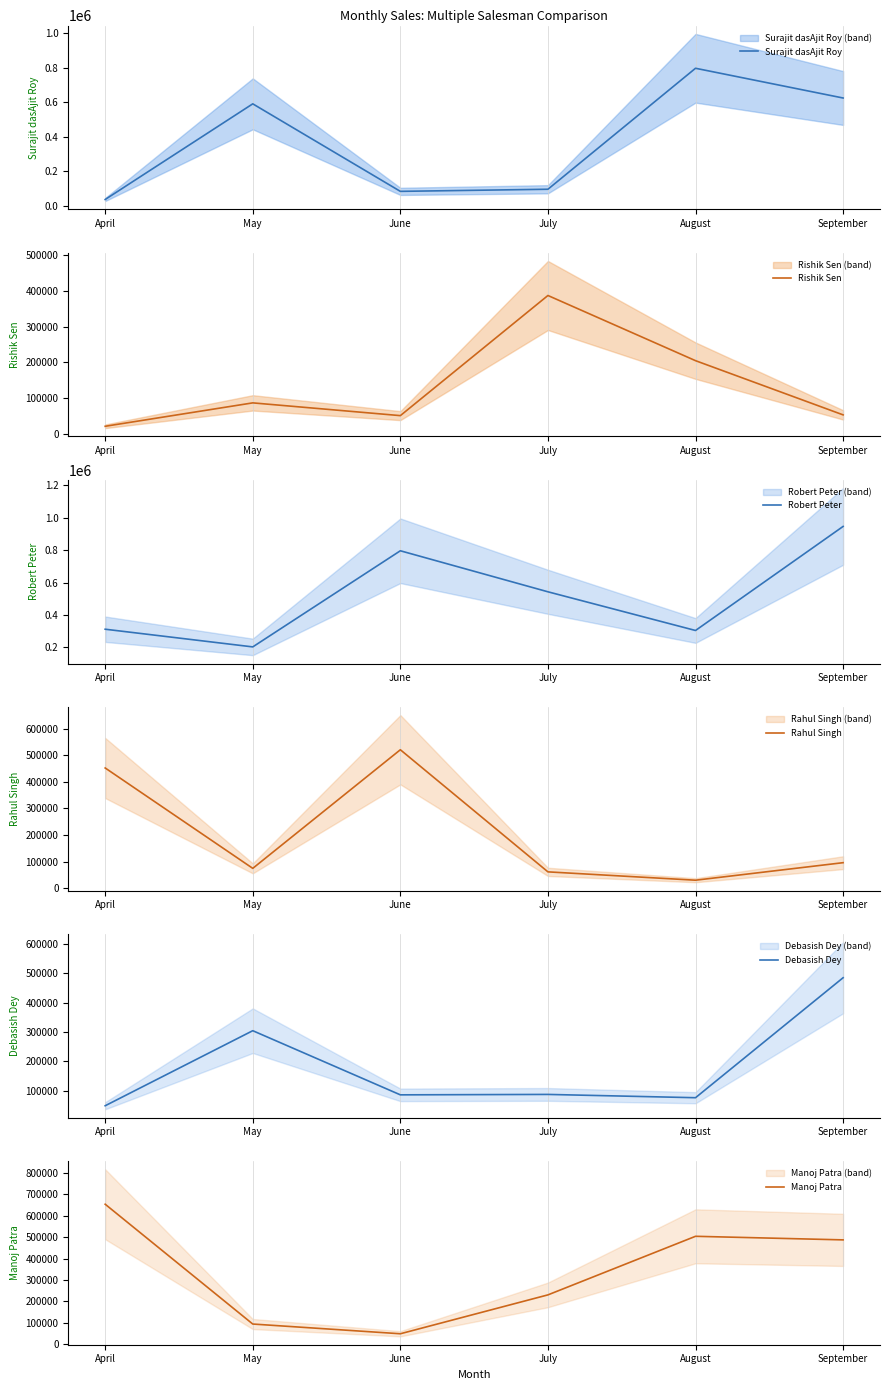

Where does the Surajit dasAjit Roy series first go above 589721?

August